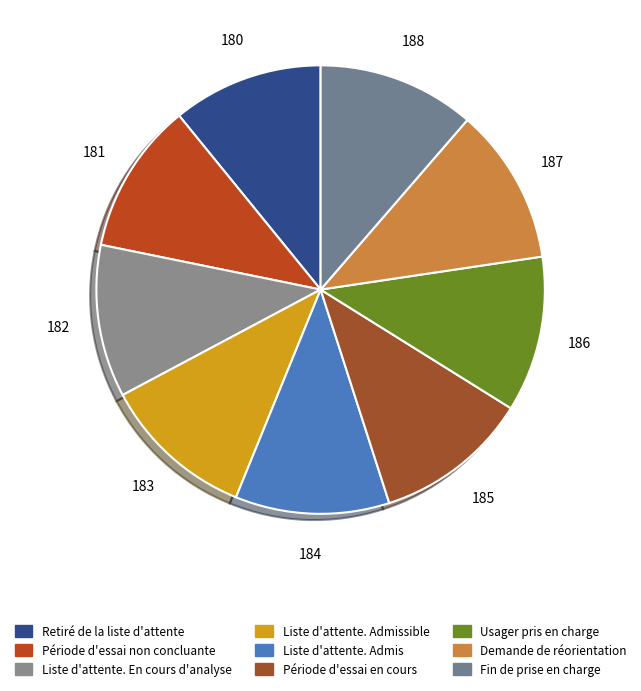

To the nearest percent, what portion does Retiré de la liste d'attente represent?

11%